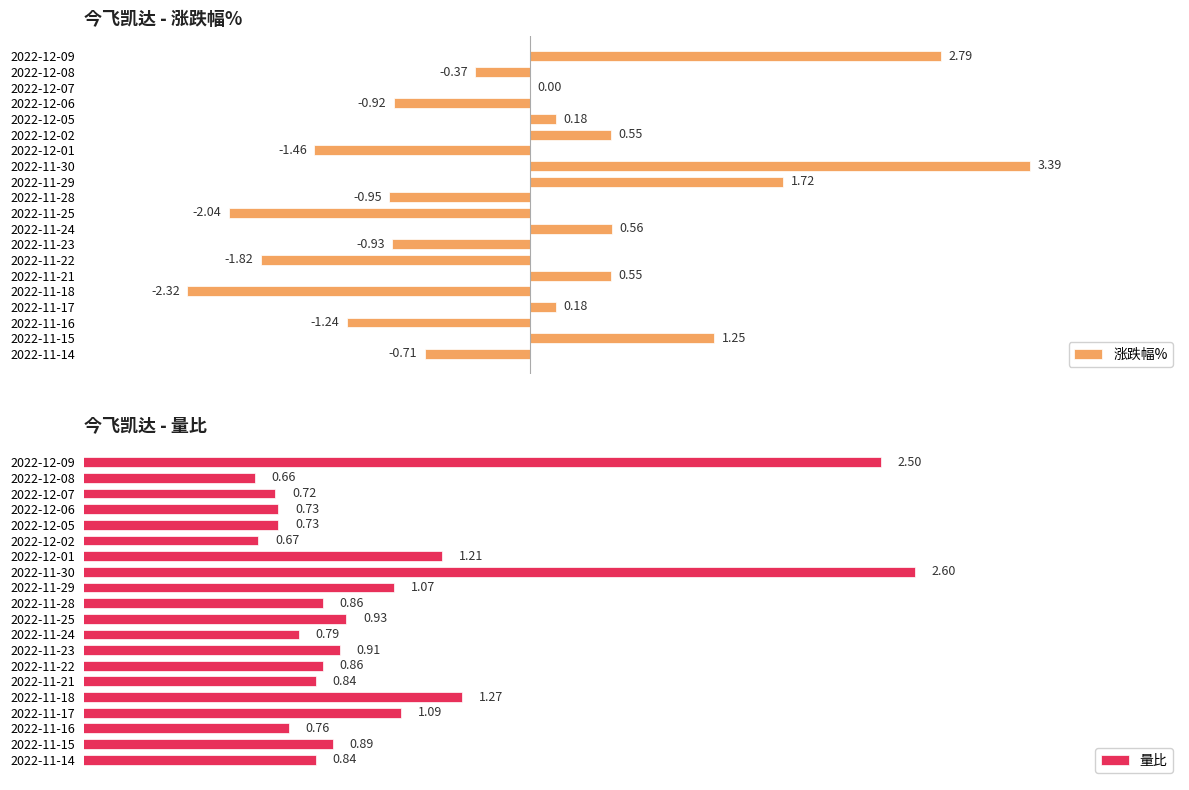

How many categories are shown in the chart?

20